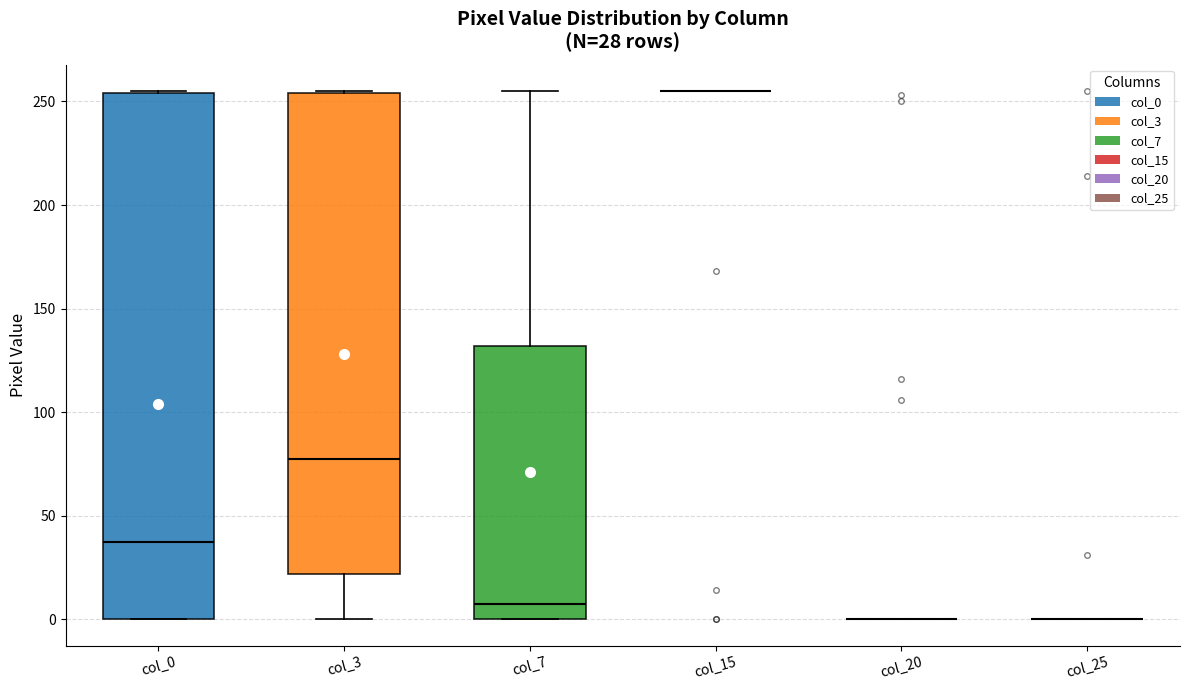

Comparing the boxes themselves (not the whiskers), which one is the tallest?

col_0